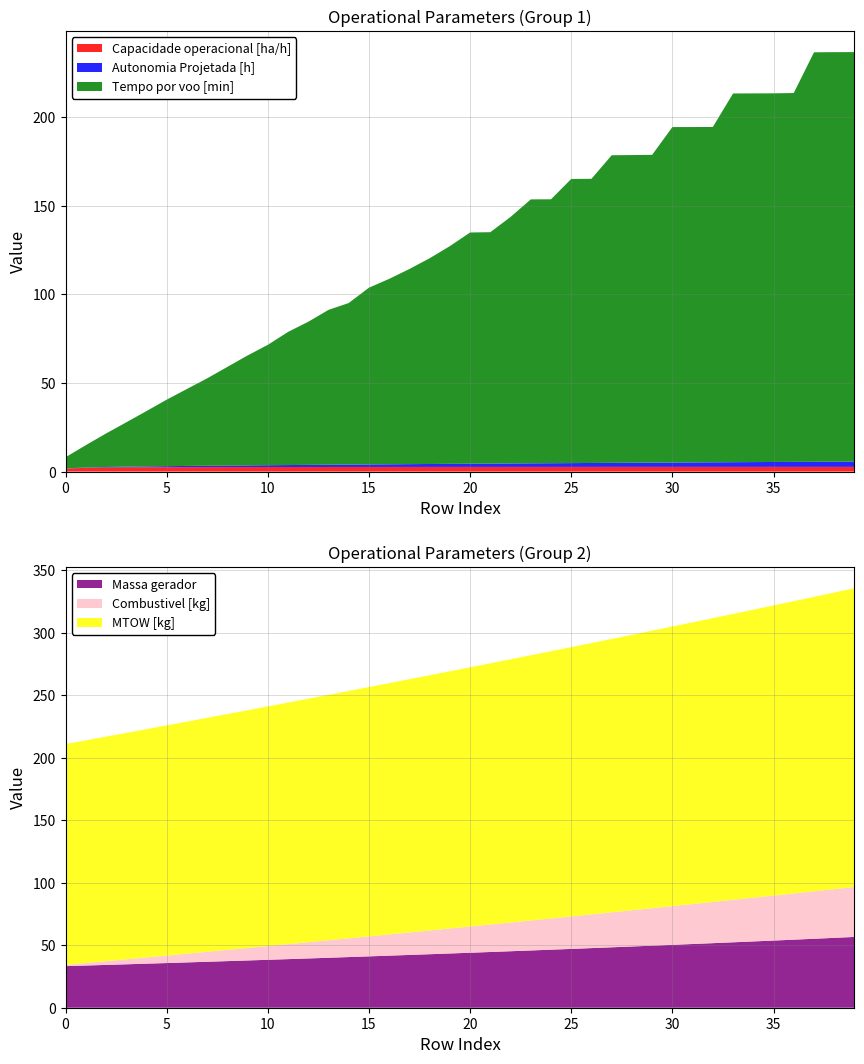

Reading left to right, extract all data points from this chart.

Capacidade operacional [ha/h]: 1.7	2.1	2.3	2.4	2.5	2.5	2.5	2.5	2.6	2.6	2.6	2.6	2.6	2.6	2.6	2.6	2.6	2.6	2.6	2.6	2.6	2.6	2.7	2.7	2.7	2.7	2.7	2.7	2.7	2.7	2.7	2.7	2.7	2.7	2.7	2.7	2.7	2.7	2.7	2.7
Autonomia Projetada [h]: 0.1	0.2	0.3	0.4	0.5	0.6	0.7	0.8	0.8	0.9	1.0	1.1	1.2	1.3	1.4	1.4	1.5	1.6	1.6	1.7	1.8	1.9	1.9	2.0	2.1	2.1	2.2	2.3	2.3	2.4	2.5	2.5	2.6	2.6	2.7	2.8	2.8	2.9	2.9	3.0
Tempo por voo [min]: 6.3	12.6	18.9	25.0	31.2	37.5	43.4	49.3	55.6	62.0	67.9	75.0	80.7	87.3	91.1	99.7	104.5	110.0	116.0	122.8	130.4	130.5	139.0	148.8	148.8	160.2	160.2	173.4	173.5	173.5	189.1	189.1	189.1	207.9	207.9	207.8	208.0	230.9	230.9	230.9
Massa gerador: 33.3	33.8	34.3	34.8	35.2	35.8	36.3	36.8	37.3	37.8	38.4	38.9	39.4	40.0	40.5	41.1	41.7	42.2	42.8	43.4	44.0	44.6	45.2	45.8	46.4	47.1	47.7	48.4	49.0	49.6	50.3	51.0	51.7	52.4	53.0	53.8	54.5	55.2	55.9	56.6
Combustivel [kg]: 1.0	2.0	3.0	4.0	5.0	6.0	7.0	8.0	9.0	10.0	11.0	12.0	13.0	14.0	15.0	16.0	17.0	18.0	19.0	20.0	21.0	22.0	23.0	24.0	25.0	26.0	27.0	28.0	29.0	30.0	31.0	32.0	33.0	34.0	35.0	36.0	37.0	38.0	39.0	40.0
MTOW [kg]: 176.7	178.2	179.7	181.2	182.7	184.2	185.7	187.2	188.7	190.3	191.8	193.3	194.9	196.4	198.0	199.5	201.1	202.7	204.3	205.8	207.4	209.1	210.7	212.3	213.9	215.5	217.2	218.8	220.4	222.1	223.8	225.4	227.1	228.8	230.5	232.2	233.9	235.6	237.3	239.1